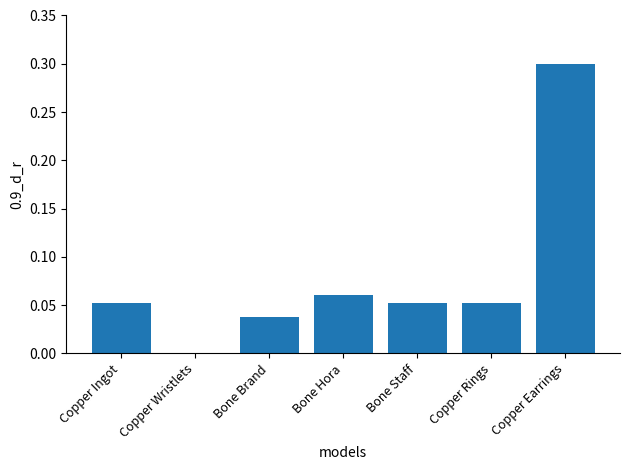

The value at Copper Earrings is 0.5. True or false?

False